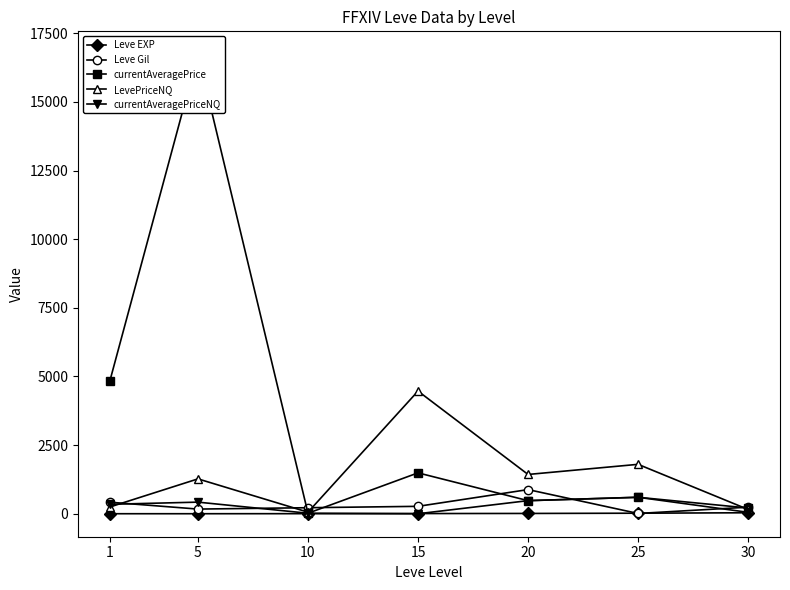

What is the value of the Leve Gil point at the 6th from the left?

10